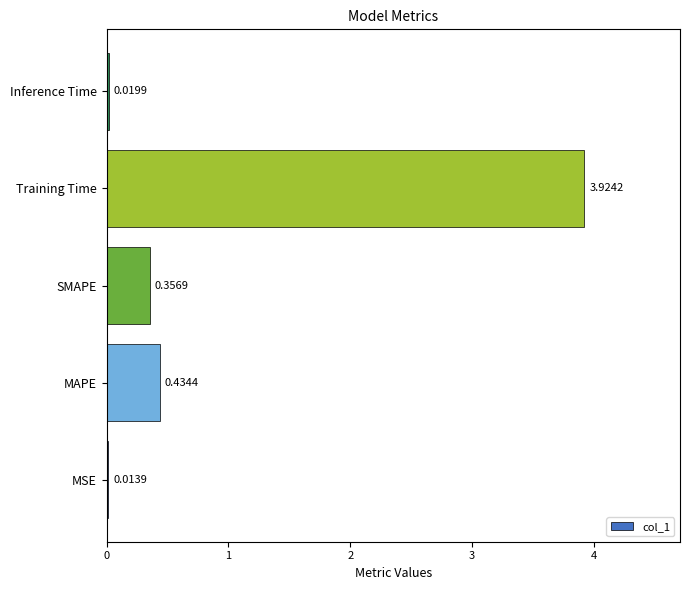

What is the change in value from MSE to MAPE?

+0.4